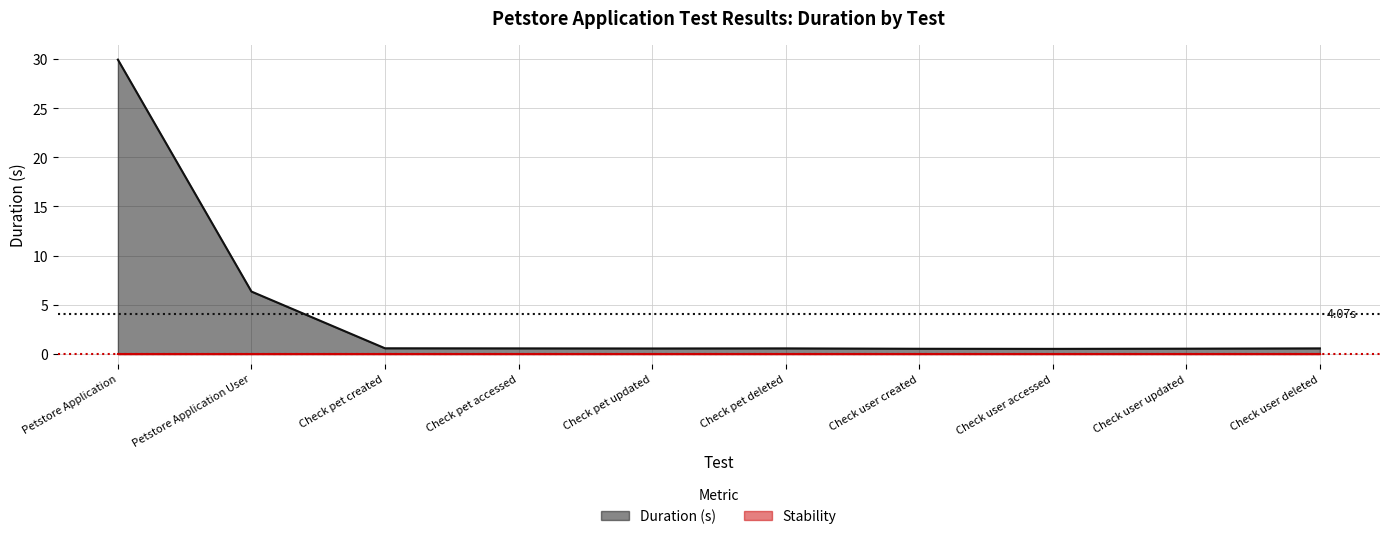

List the labels in order of value, smallest first.

Check user accessed, Check user created, Check user updated, Check pet updated, Check pet accessed, Check pet deleted, Check user deleted, Check pet created, Petstore Application User, Petstore Application